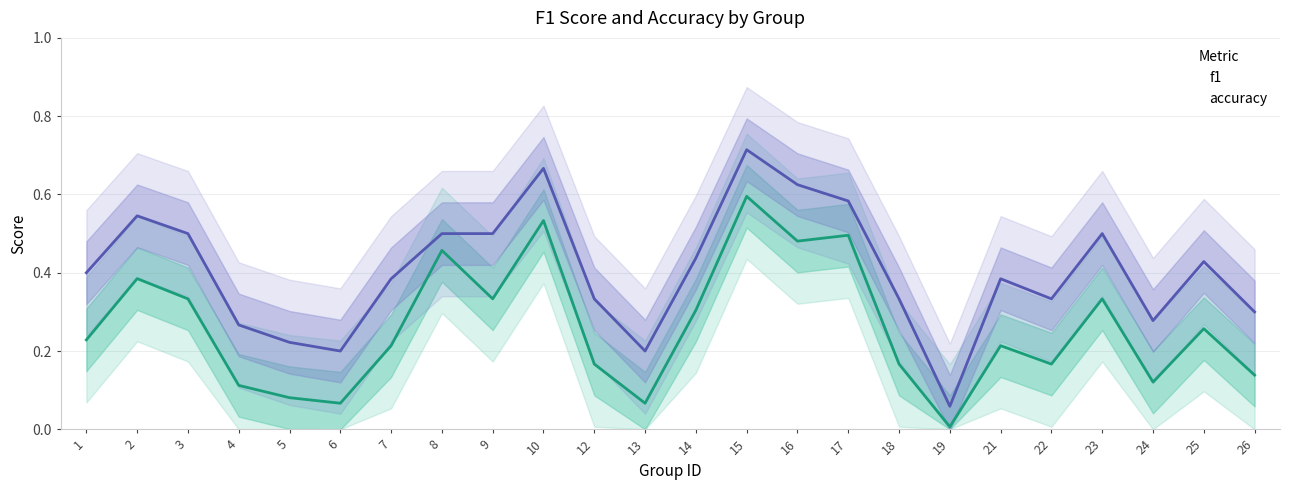

What is the sum of all f1 values?

6.3